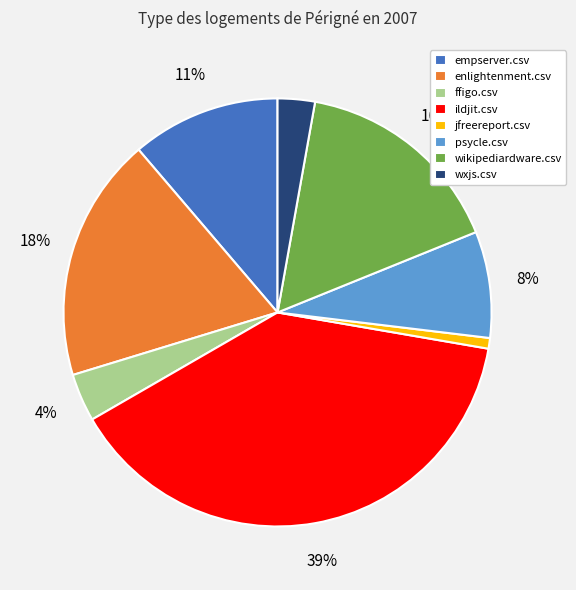

Does empserver.csv represent more than half of the total?

No